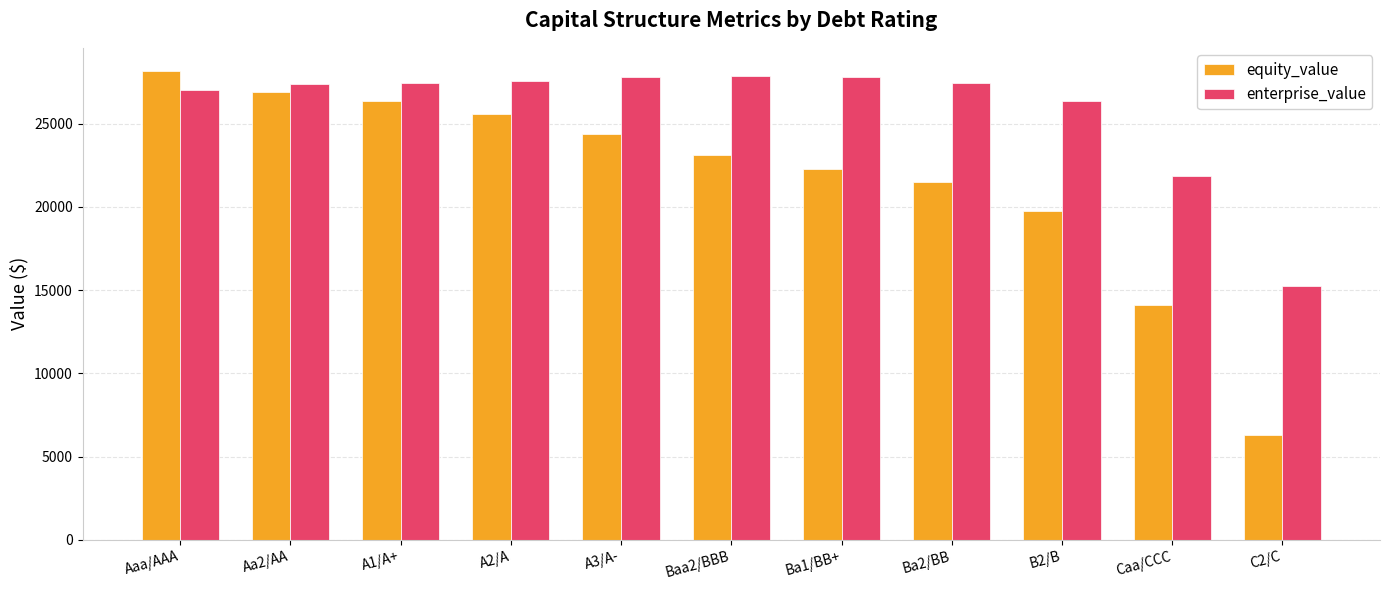

How many bars are there in total?

22